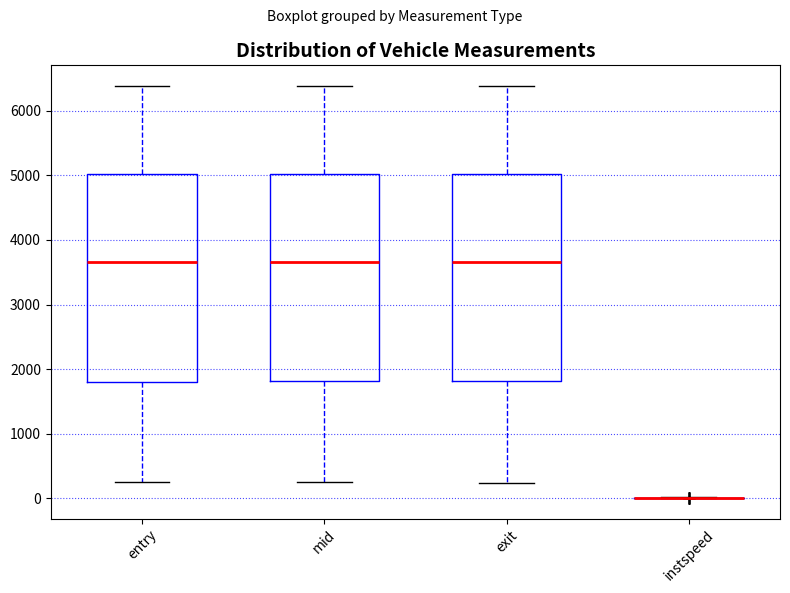

Reading left to right, read every box against the y-axis: the position of its median line, the range the box covers, and the ends of its whiskers. The values are not printed on the chart, so give them approximately, as read against the axis.

entry: median 3700, box 1800 to 5000, whiskers 300 to 6400
mid: median 3700, box 1800 to 5000, whiskers 300 to 6400
exit: median 3700, box 1800 to 5000, whiskers 200 to 6400
instspeed: box collapsed to a line at 0, whiskers 0 to 0